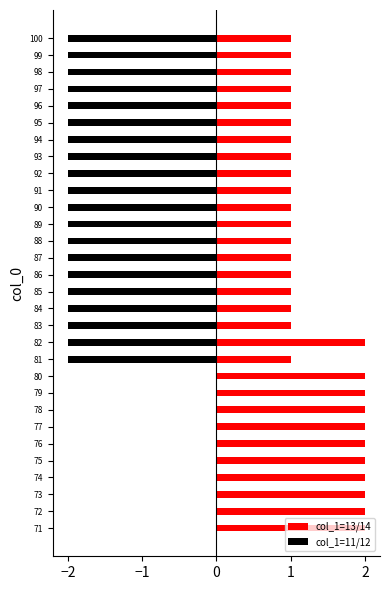

How many values in the col_1=13/14 series exceed 1?

11